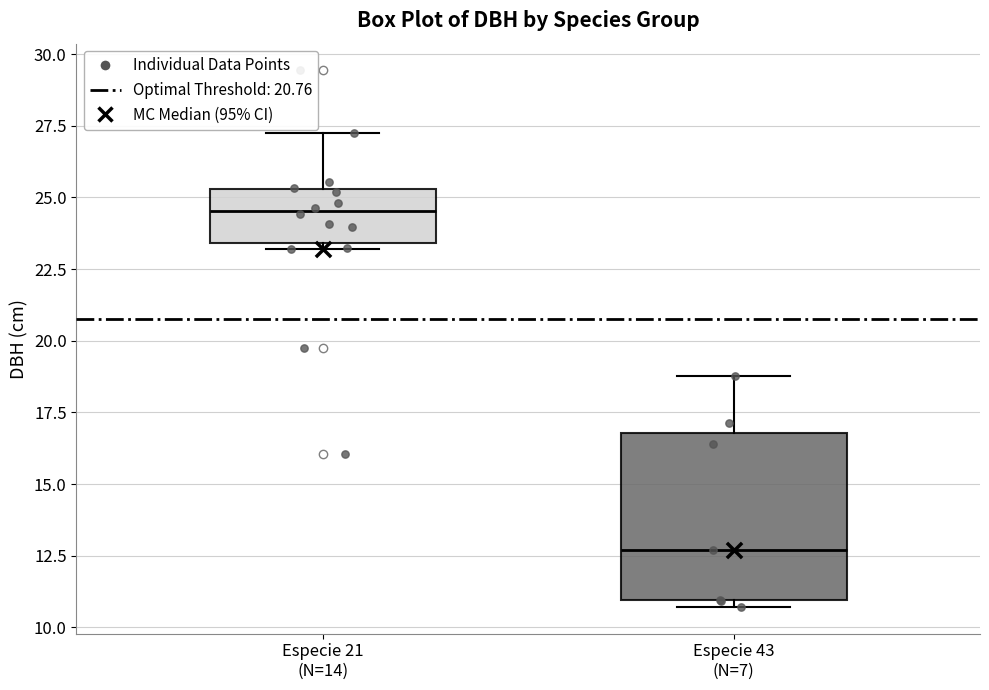

Which box's median line is the highest?

Especie 21 (N=14)